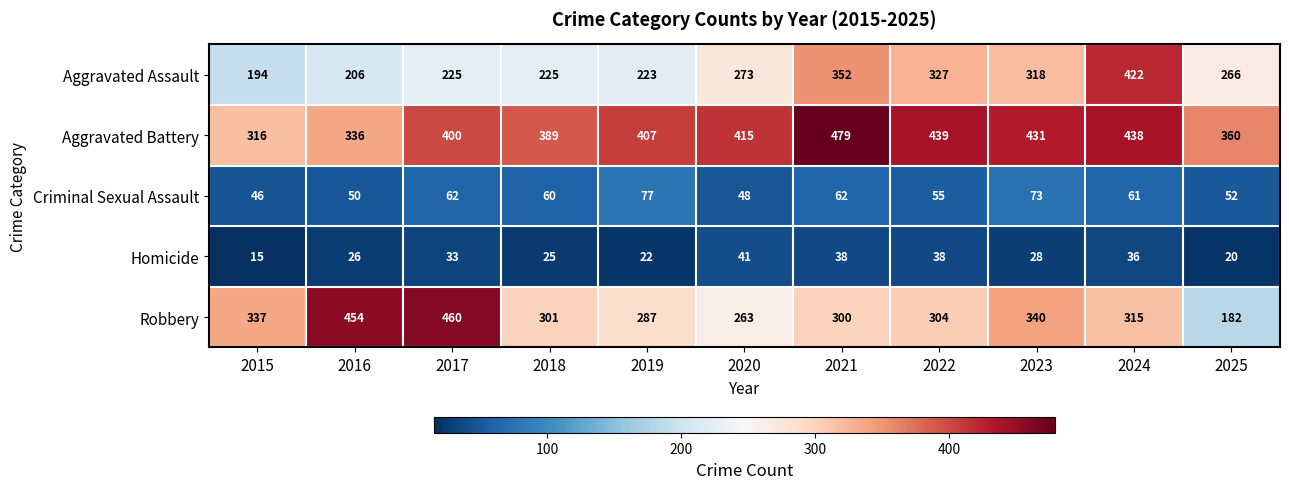

List the labels in order of Robbery value, largest first.

2017, 2016, 2023, 2015, 2024, 2022, 2018, 2021, 2019, 2020, 2025